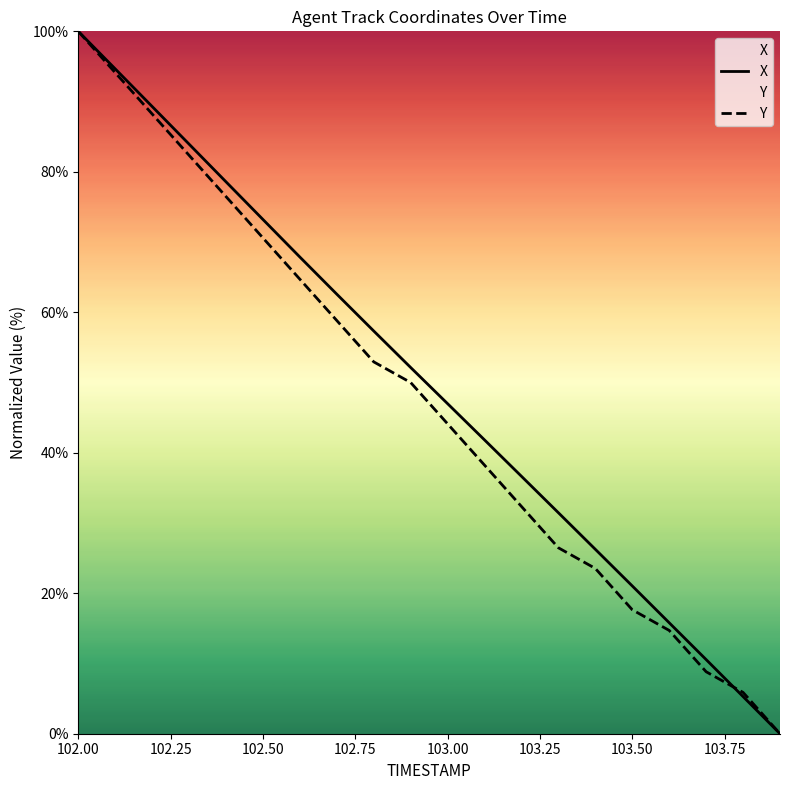

Which series has the largest range (max minus min)?

X